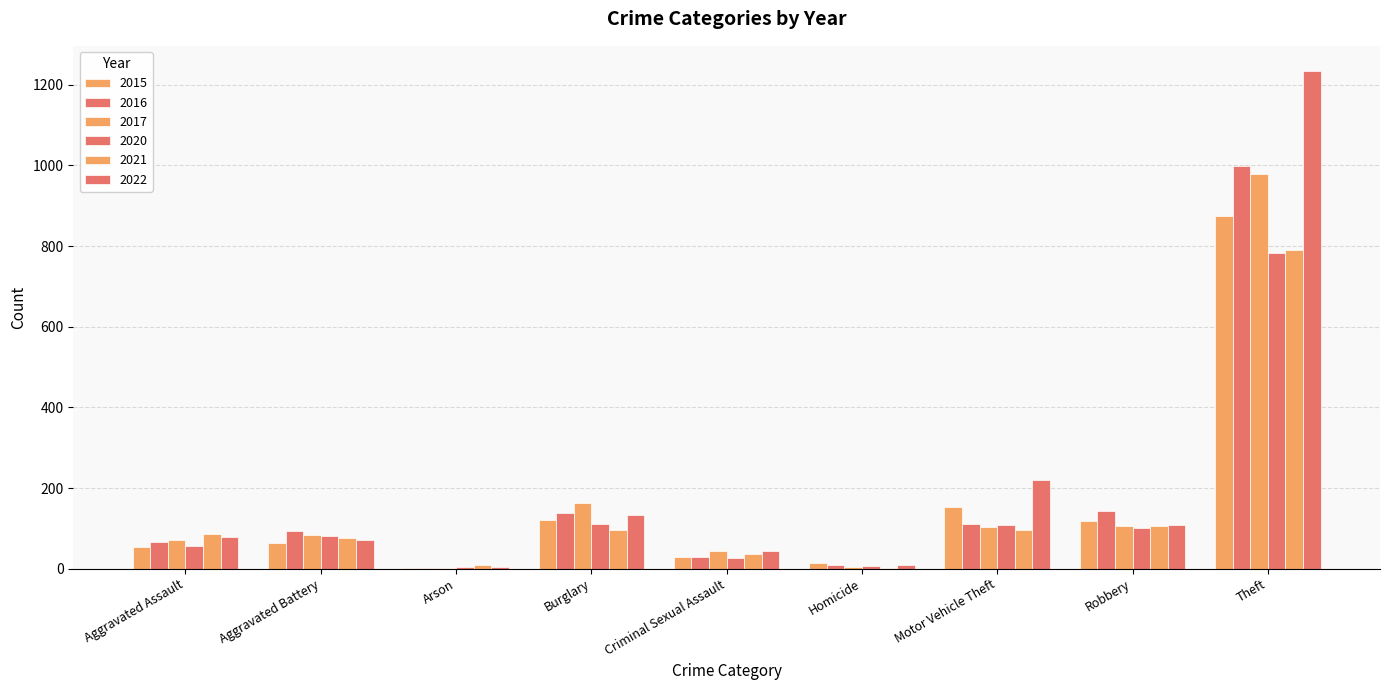

What is the greatest value displayed?

1235